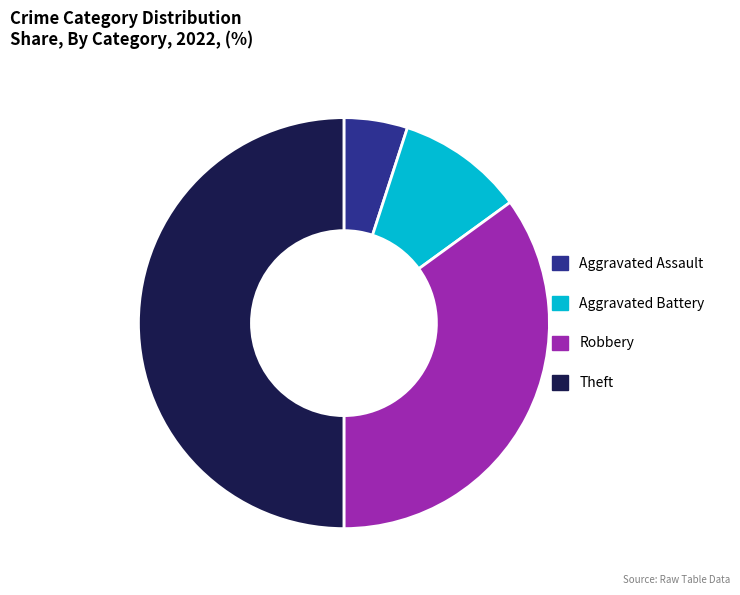

Is it true that Robbery is 35% of the pie?

True